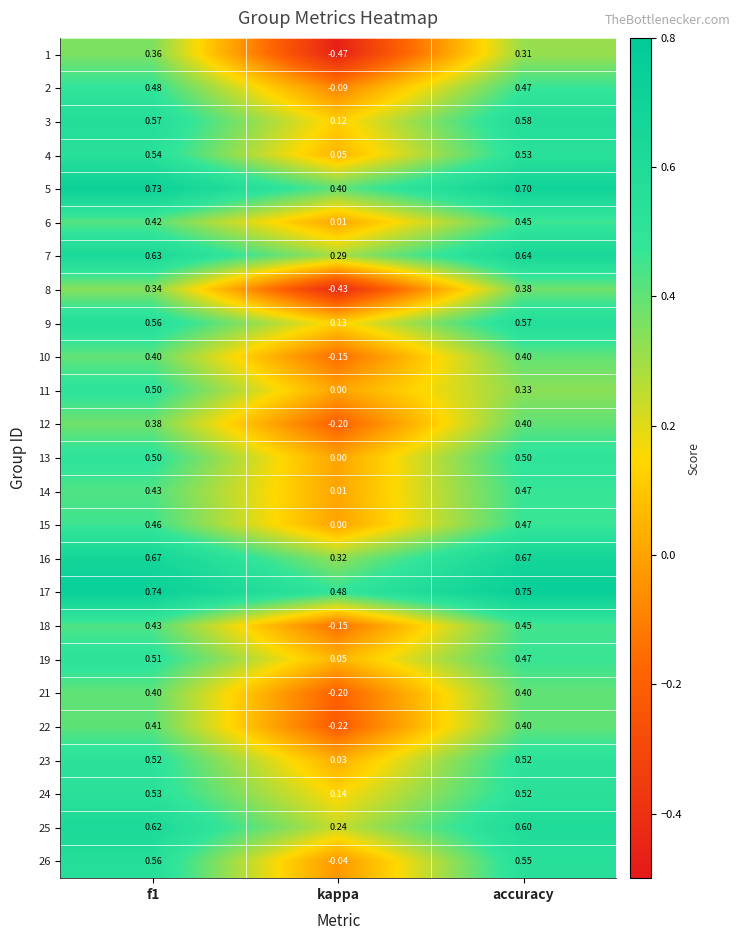

Which label corresponds to the smallest value in the chart?

kappa